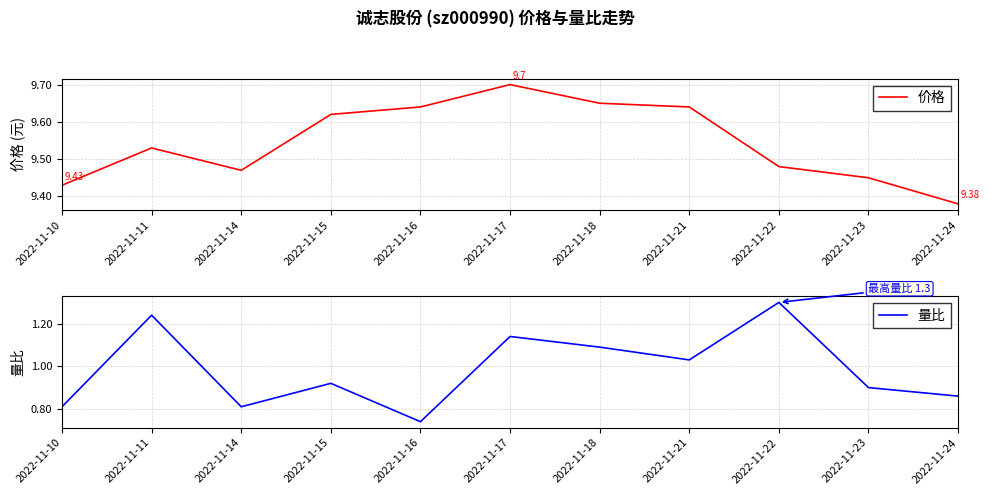

How many interior local peaks does the 价格 series have?

2